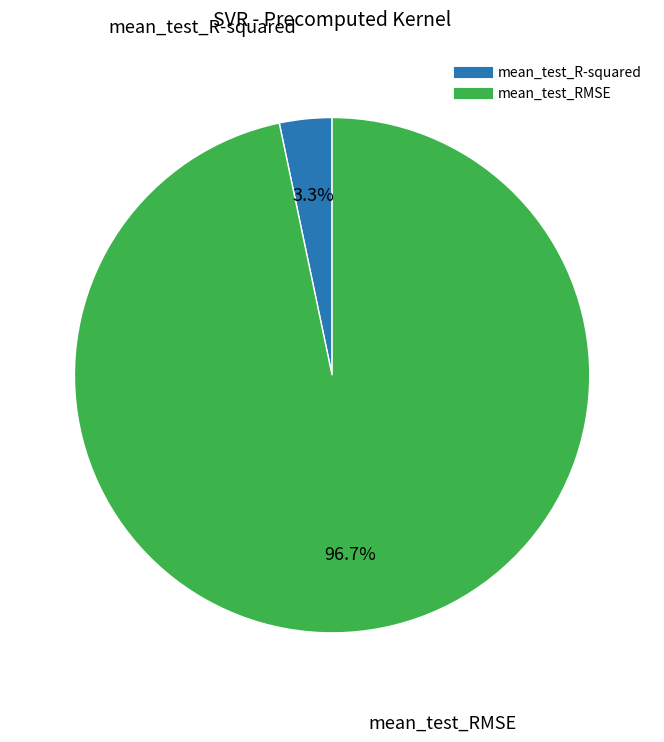

To the nearest percent, what percentage of the pie is mean_test_RMSE?

97%